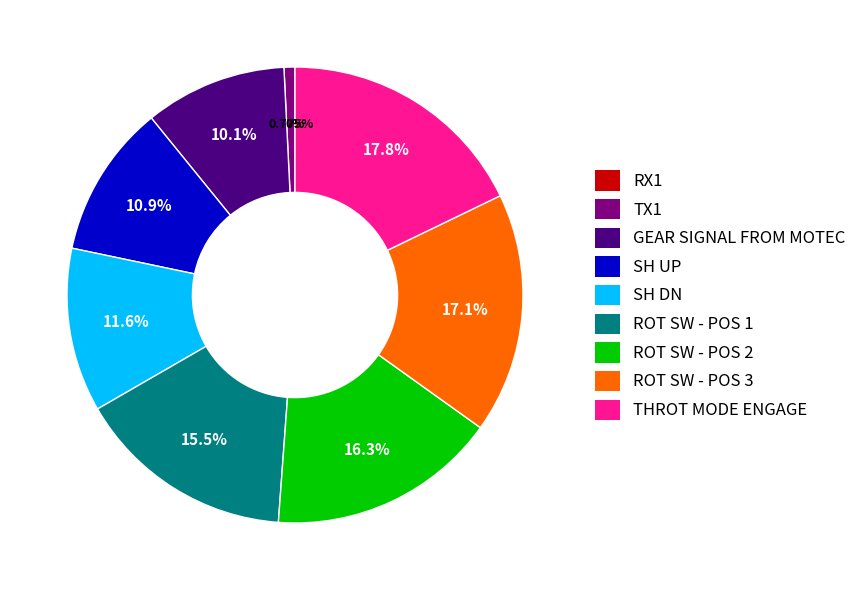

Rank the categories by value from highest to lowest.

THROT MODE ENGAGE, ROT SW - POS 3, ROT SW - POS 2, ROT SW - POS 1, SH DN, SH UP, GEAR SIGNAL FROM MOTEC, TX1, RX1